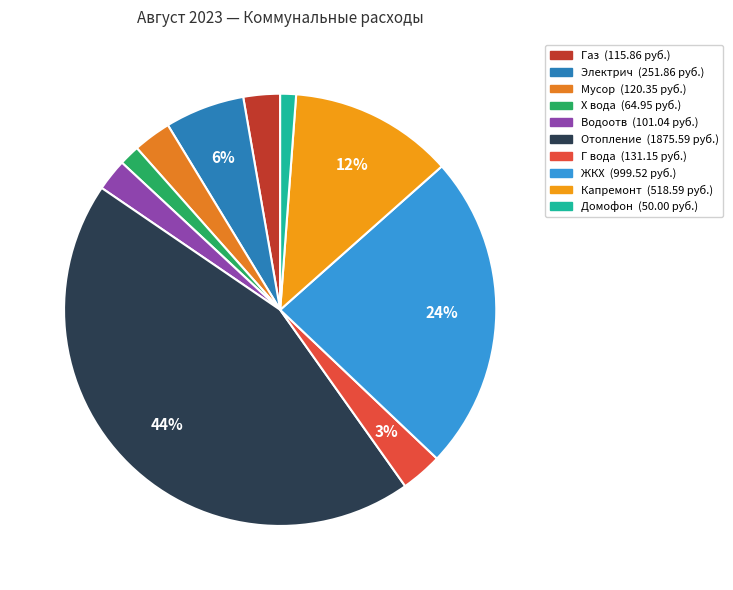

To the nearest percent, what is the difference between the largest and smallest slice percentages?

43%